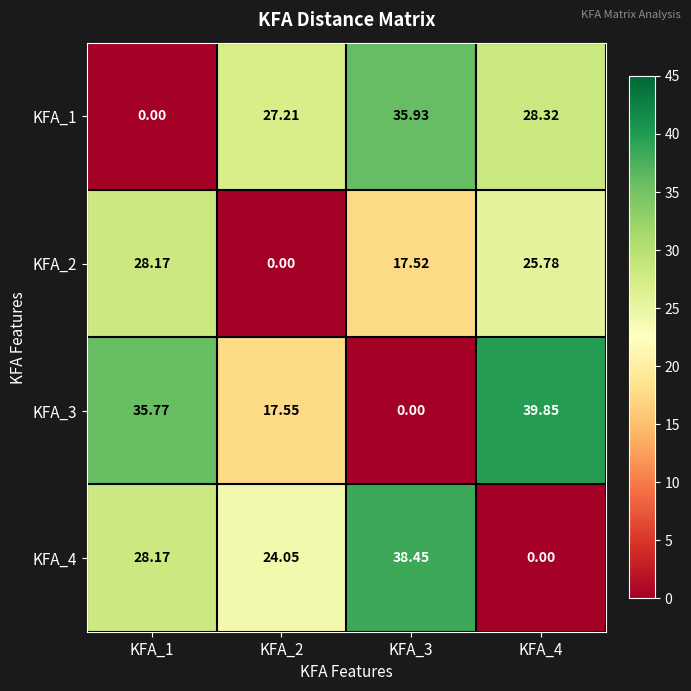

How many data points in KFA_3 are less than 35?

2